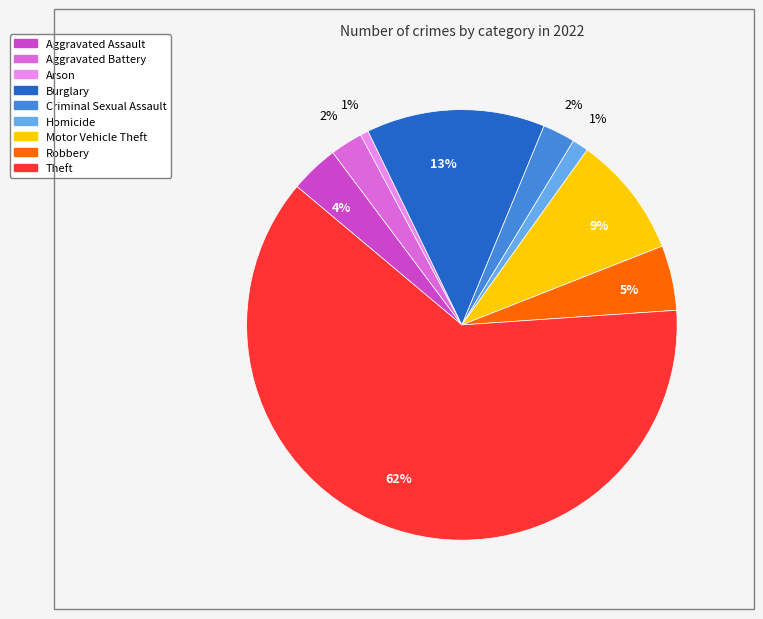

Is there a majority slice in this chart?

Yes